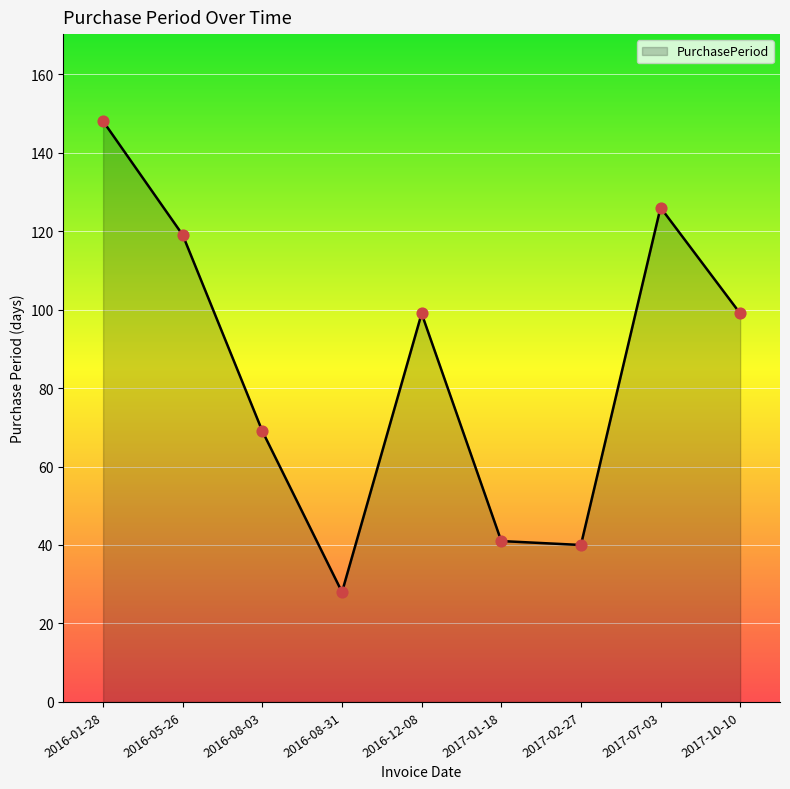

Which has a higher value, 2016-12-08 or 2017-07-03?

2017-07-03